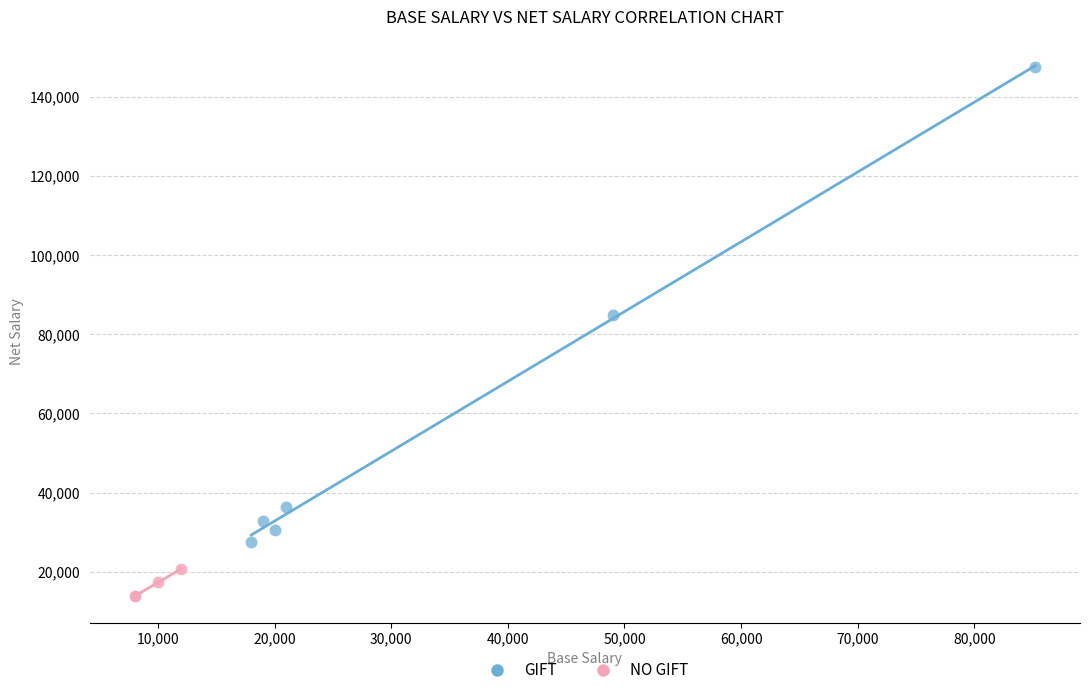

Which series contains the highest Y value?

GIFT